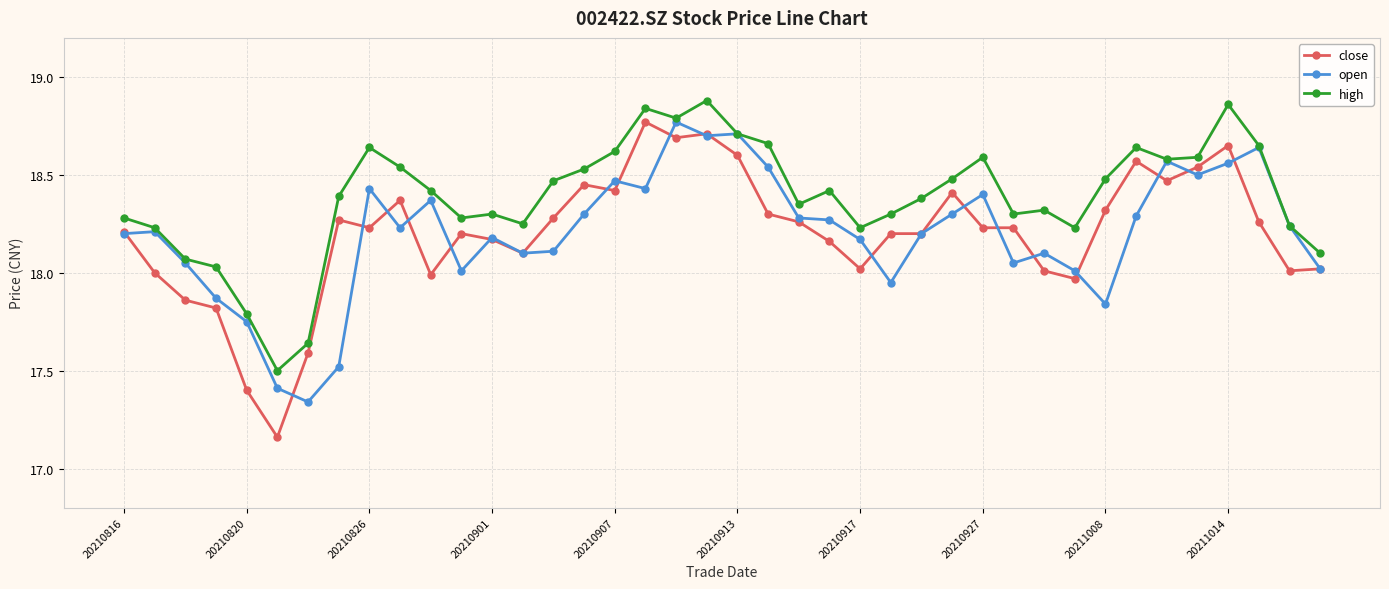

True or false: high and close intersect in this chart.

False